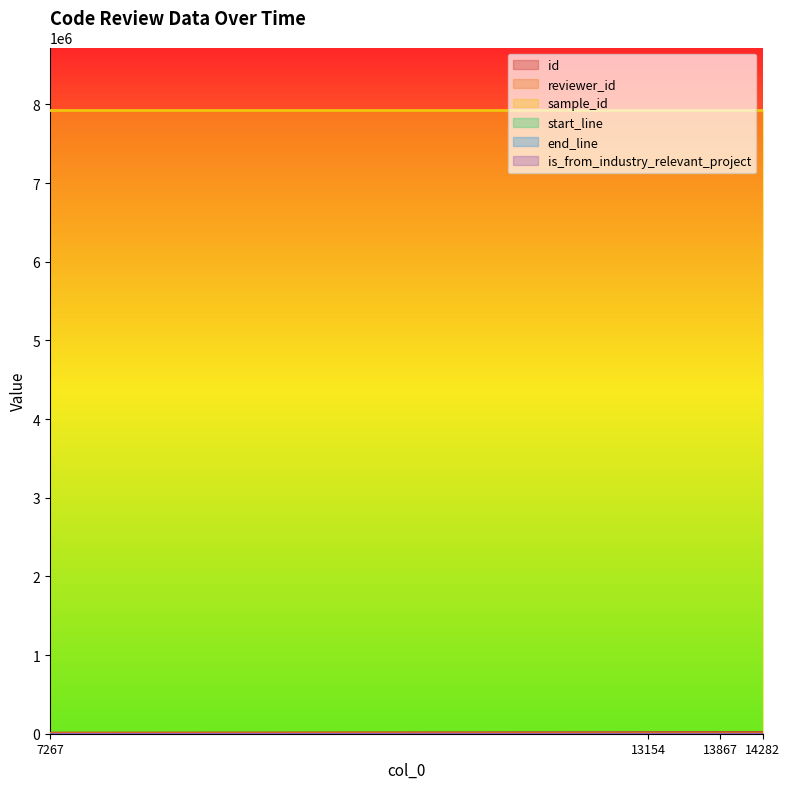

Which series has the largest range (max minus min)?

id